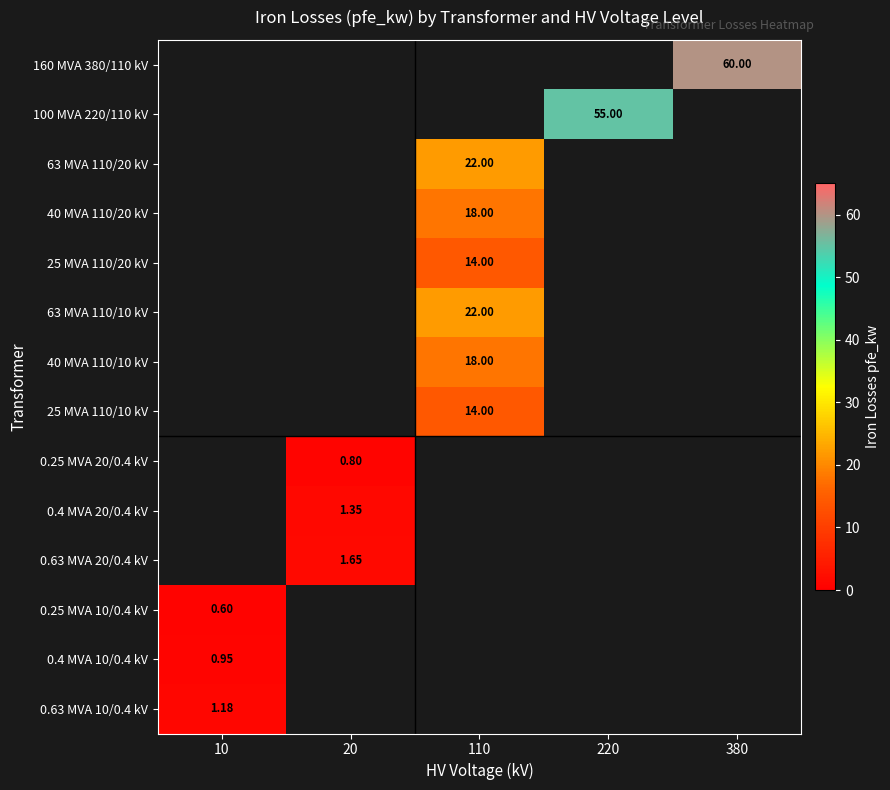

Which label corresponds to the smallest value in the chart?

10